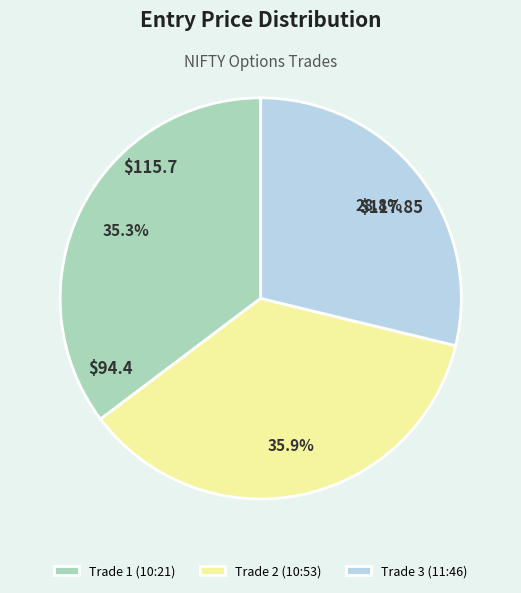

Does Trade 3 (11:46) account for over 50% of the chart?

No